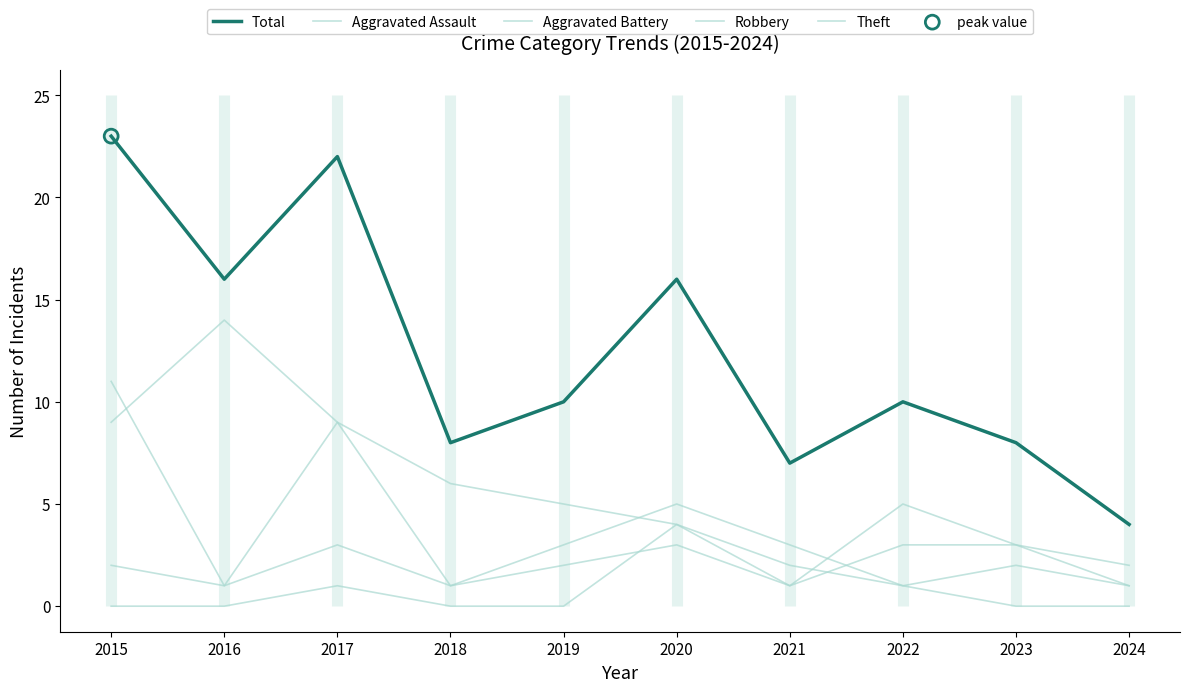

Which series reaches the minimum Y coordinate?

Aggravated Assault